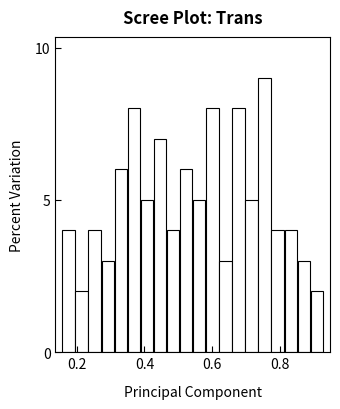

Around what value on the x-axis is the tallest bar? Give the approximate position of its centre, as read against the axis.

0.76